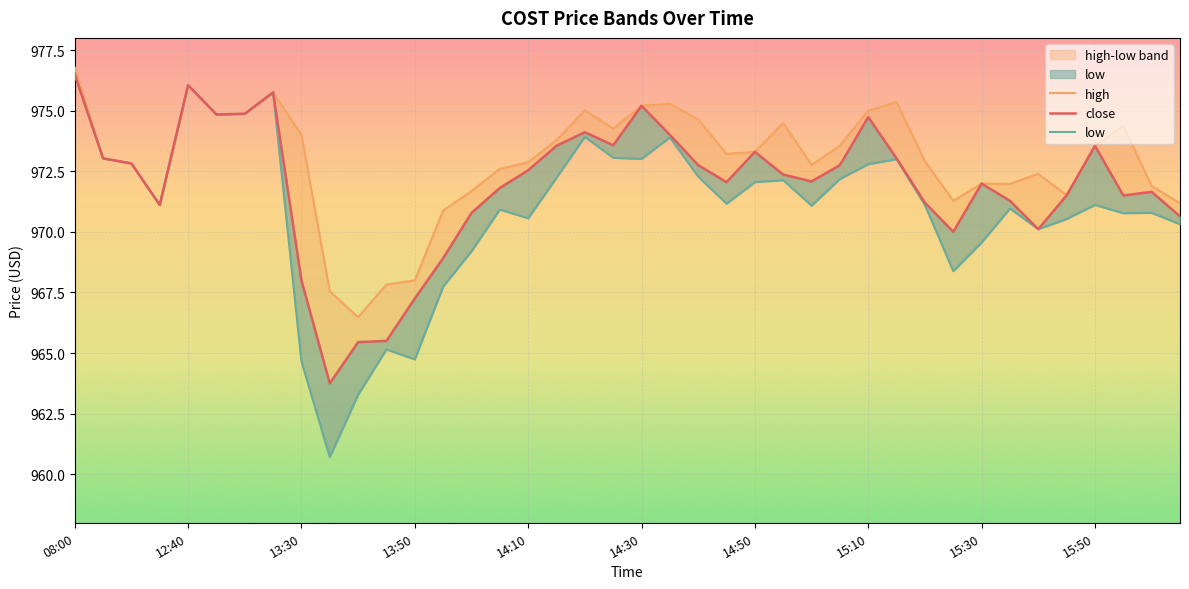

How many interior local peaks does the high series have?

9